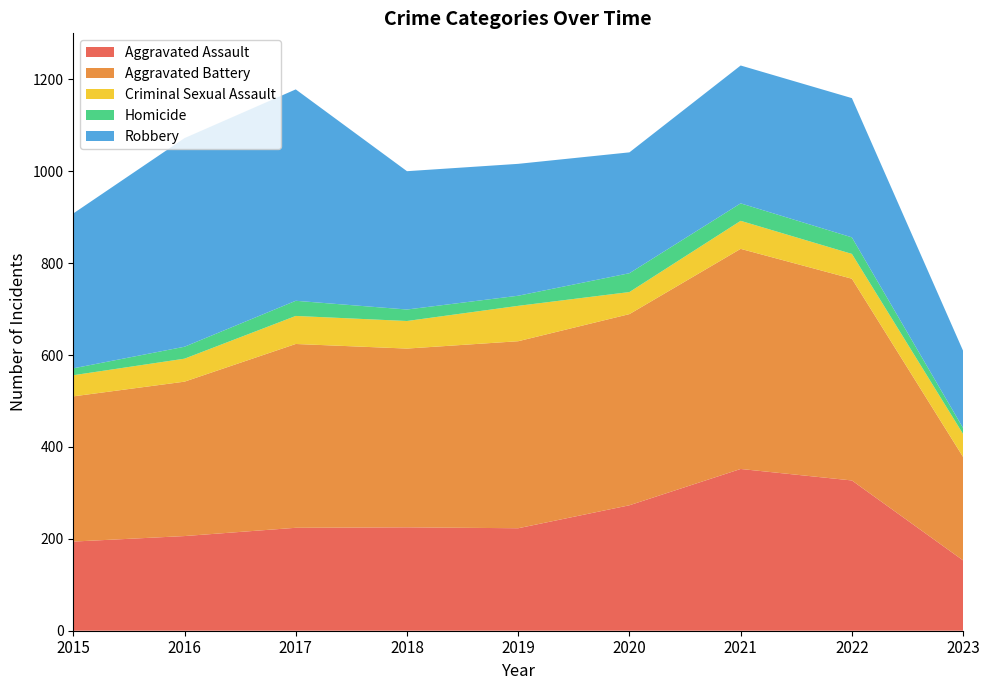

Reading left to right, what are all the values shown in this chart?

Aggravated Assault: 194	206	224	225	223	273	352	327	153
Aggravated Battery: 316	336	400	389	407	416	479	439	225
Criminal Sexual Assault: 46	50	61	60	77	48	61	54	50
Homicide: 15	26	33	25	22	41	38	36	13
Robbery: 337	454	460	301	287	263	300	303	168